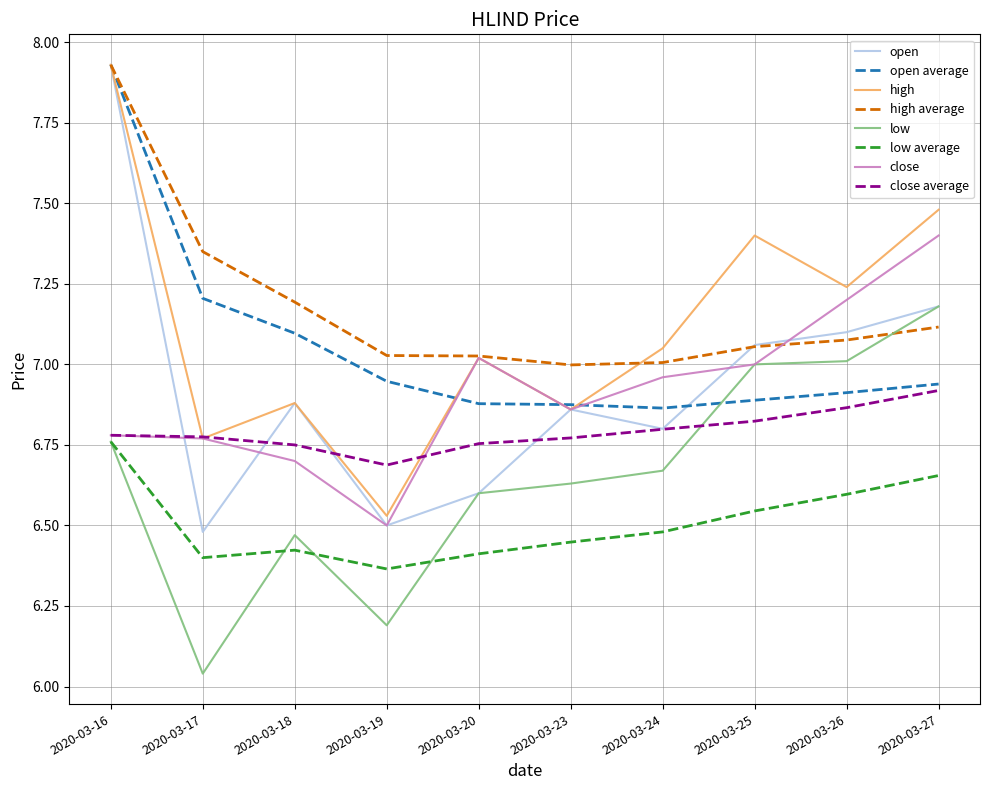

Which category has the lowest value across all series?

2020-03-17